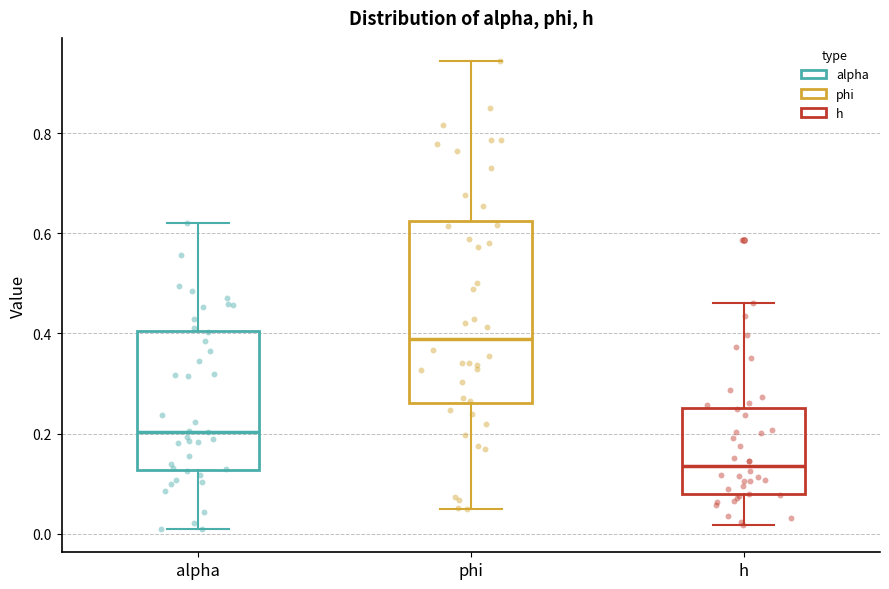

Which box is the tallest, from its lower edge to its upper edge?

phi